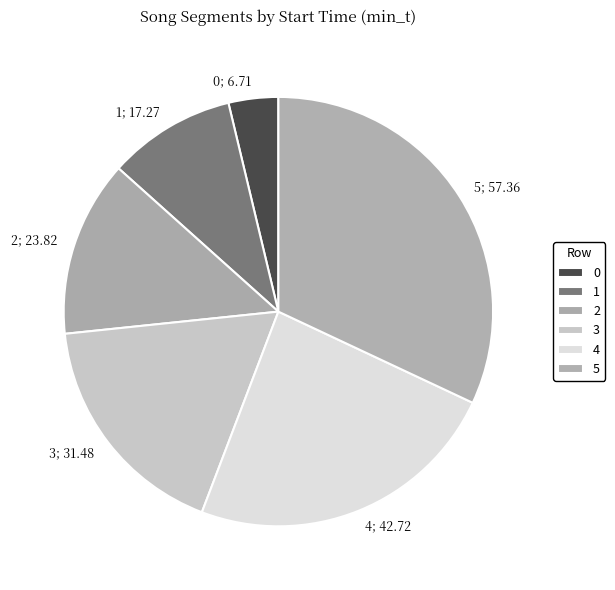

What is the ratio of the value at 2 to the value at 1?

1.4